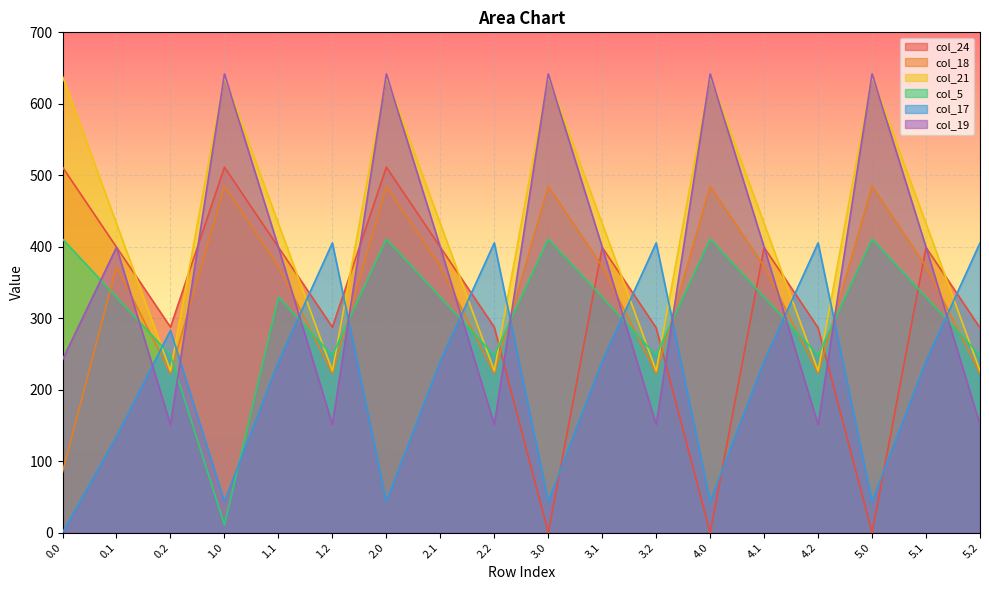

Which series has the largest total across all categories?

col_21